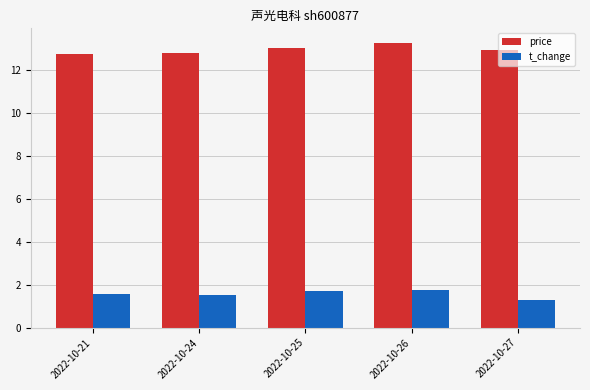

What is the maximum value shown in the chart?

13.3